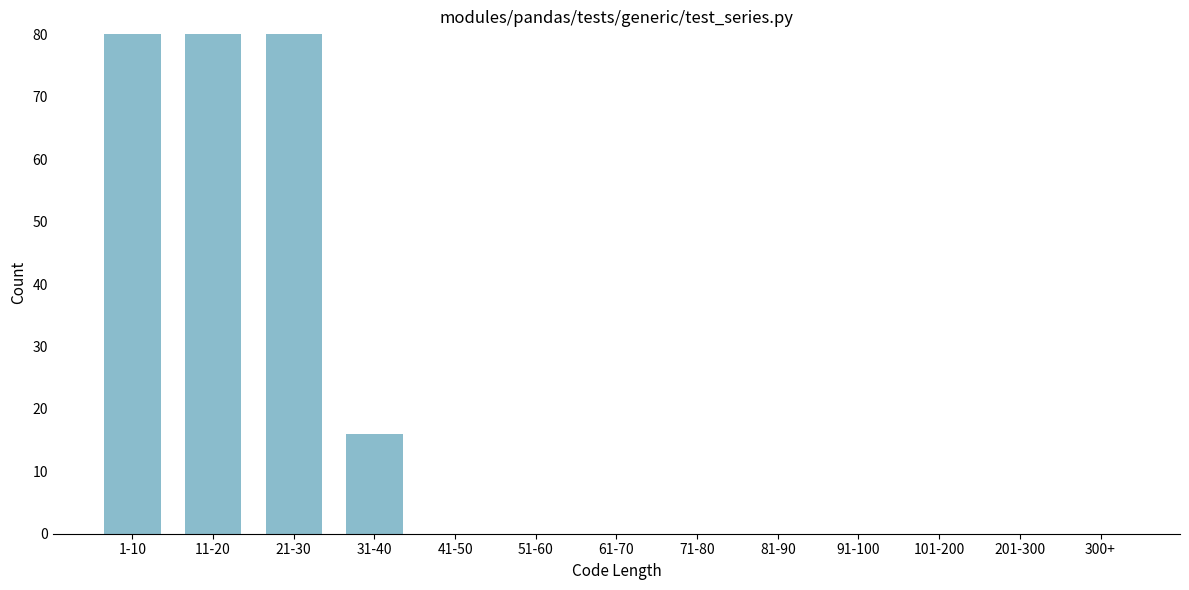

Reading left to right, extract all data points from this chart.

1-10=80	11-20=80	21-30=80	31-40=16	41-50=0	51-60=0	61-70=0	71-80=0	81-90=0	91-100=0	101-200=0	201-300=0	300+=0